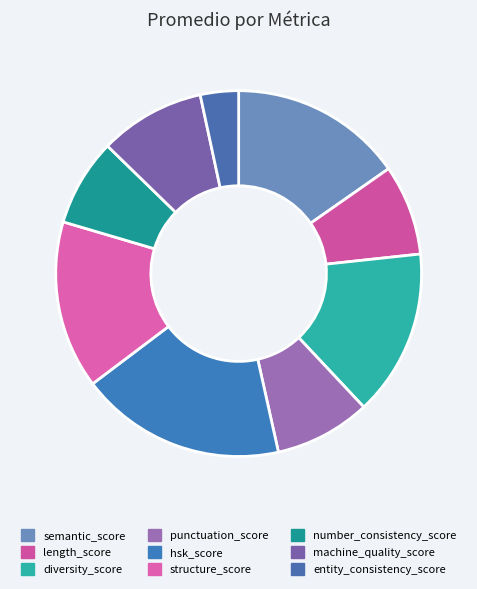

Count the number of slices in the pie.

9